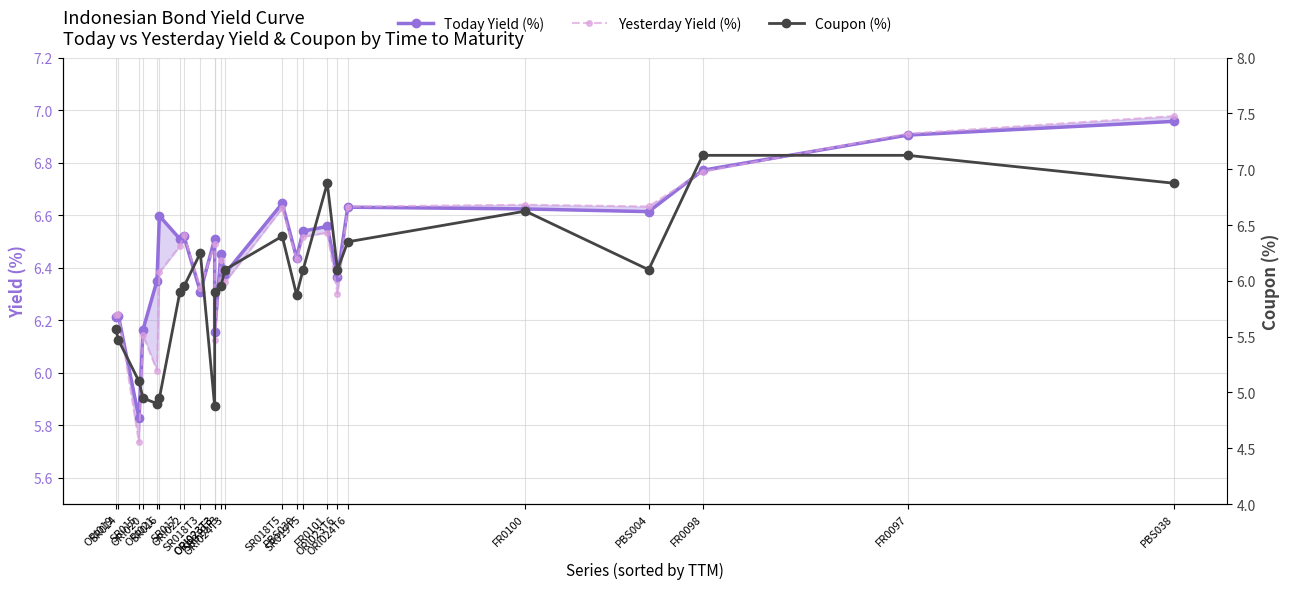

Is it true that Coupon (%) equals 3.0 at SR019T5?

False